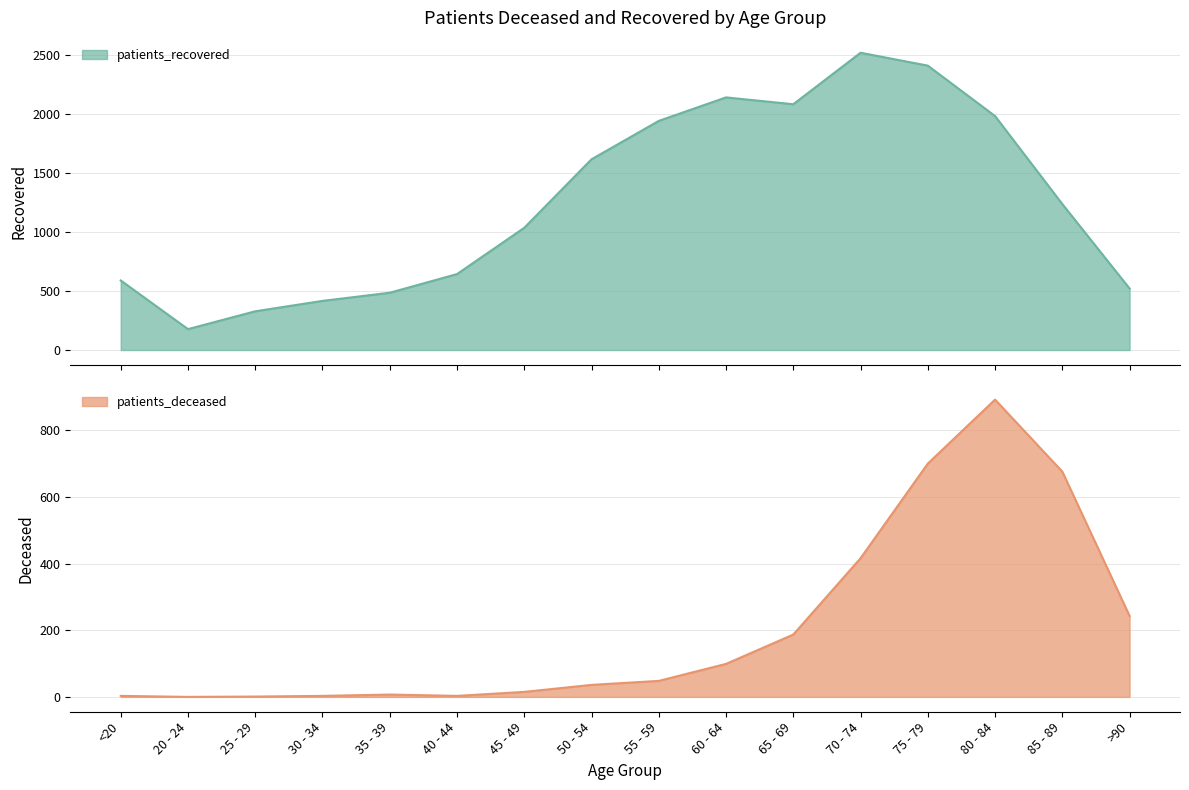

What is the maximum value for patients_recovered?

2517